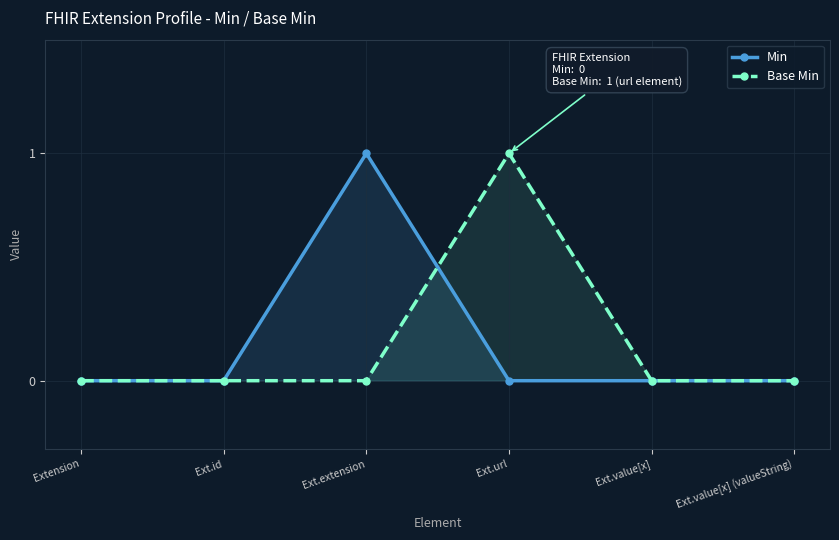

Reading left to right, list all the values displayed in this chart.

Min: Extension=0	Ext.id=0	Ext.extension=1	Ext.url=0	Ext.value[x]=0	Ext.value[x] (valueString)=0
Base Min: Extension=0	Ext.id=0	Ext.extension=0	Ext.url=1	Ext.value[x]=0	Ext.value[x] (valueString)=0